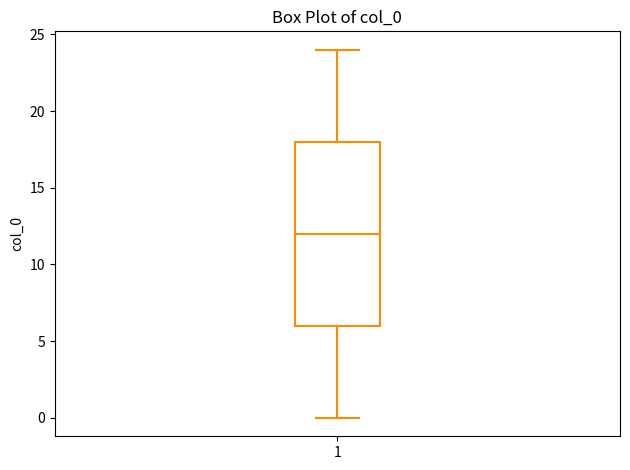

Read this box plot against the y-axis: the position of the median line, the range covered by the box, and the ends of both whiskers. The values are not printed on the chart, so give them approximately, as read against the axis.

median 12, box 6 to 18, whiskers 0 to 24